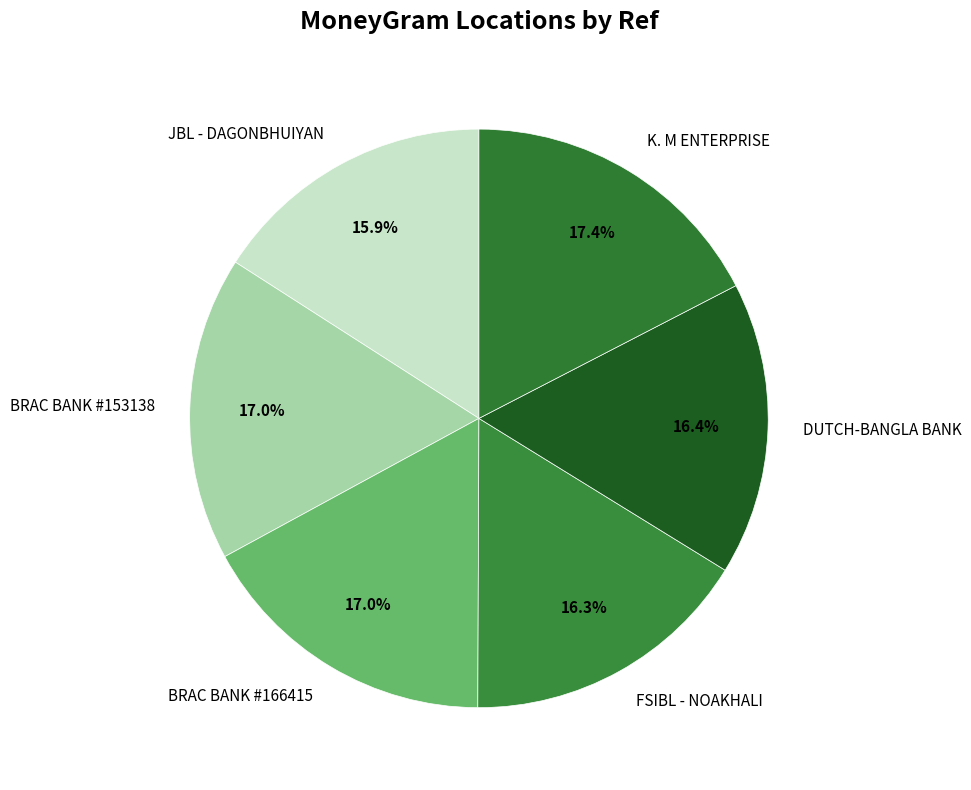

Is the sum of JBL - DAGONBHUIYAN and K. M ENTERPRISE greater than half?

No